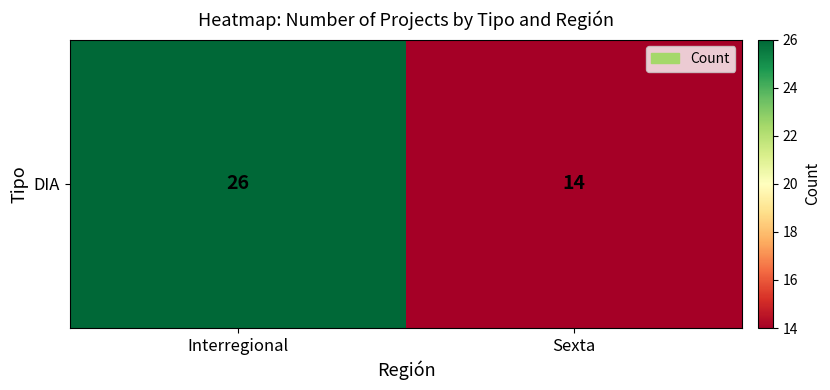

What is the smallest value displayed?

14